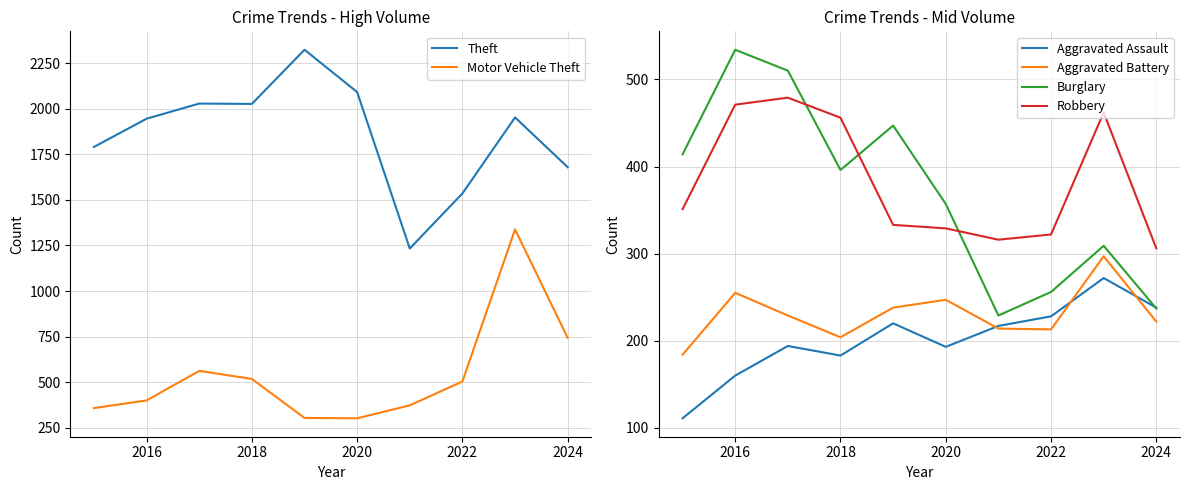

Rank the series at 2016 from lowest to highest value.

Aggravated Assault, Aggravated Battery, Motor Vehicle Theft, Robbery, Burglary, Theft